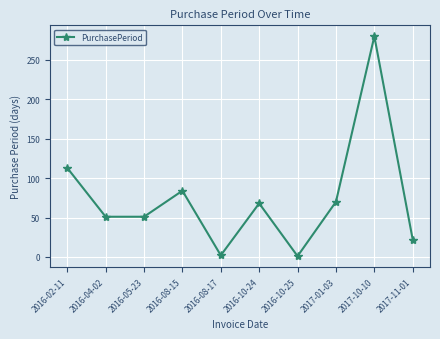

What is the maximum value shown in the chart?

280